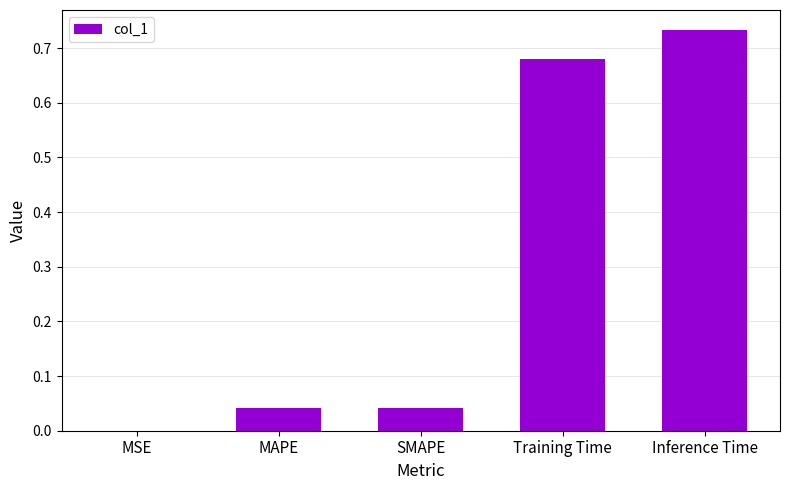

Which label corresponds to the largest value in the chart?

Inference Time